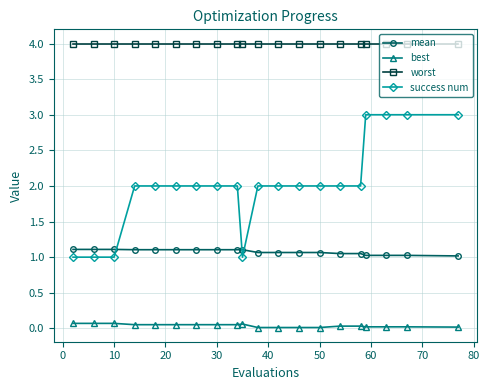

What is the minimum value for success num?

1.0